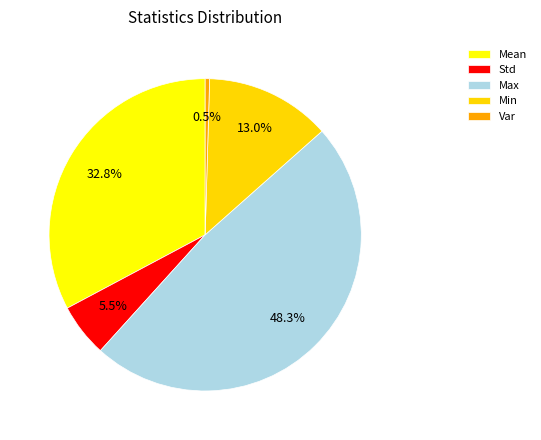

True or false: Mean accounts for 33% of the total.

True